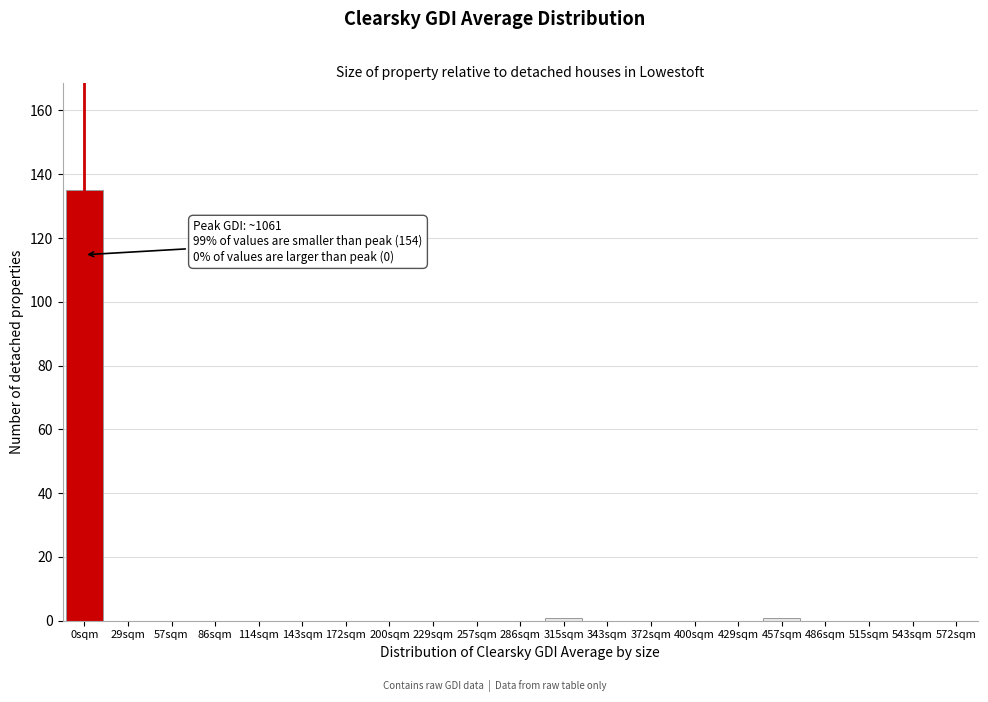

Reading right to left, extract all data points from this chart.

543sqm=0	515sqm=0	486sqm=0	457sqm=1	429sqm=0	400sqm=0	372sqm=0	343sqm=0	315sqm=1	286sqm=0	257sqm=0	229sqm=0	200sqm=0	172sqm=0	143sqm=0	114sqm=0	86sqm=0	57sqm=0	29sqm=0	0sqm=135